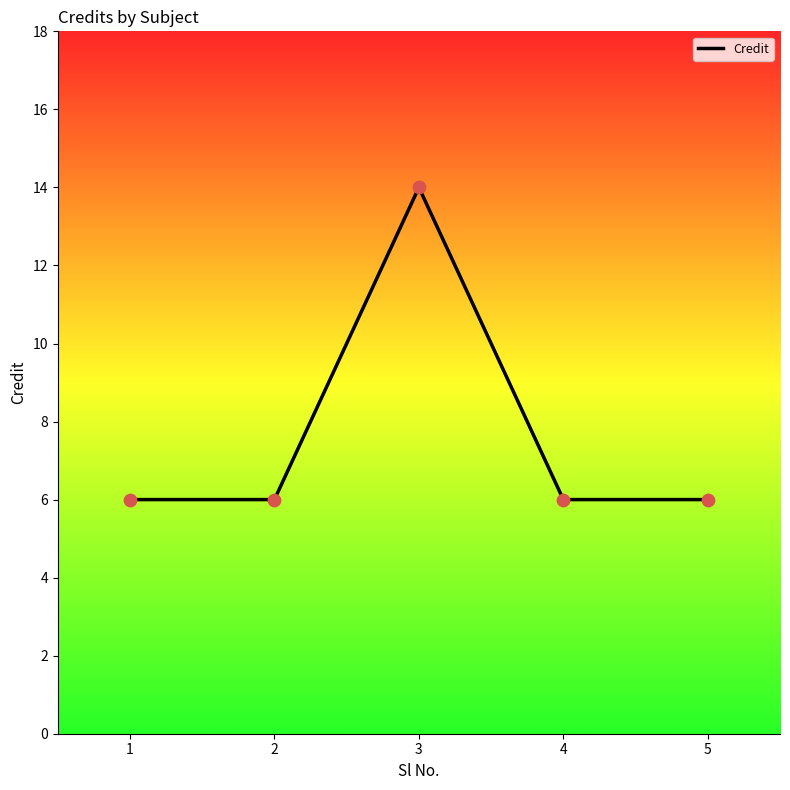

Approximately how many times larger is the value at 5 compared to 4?

1.0